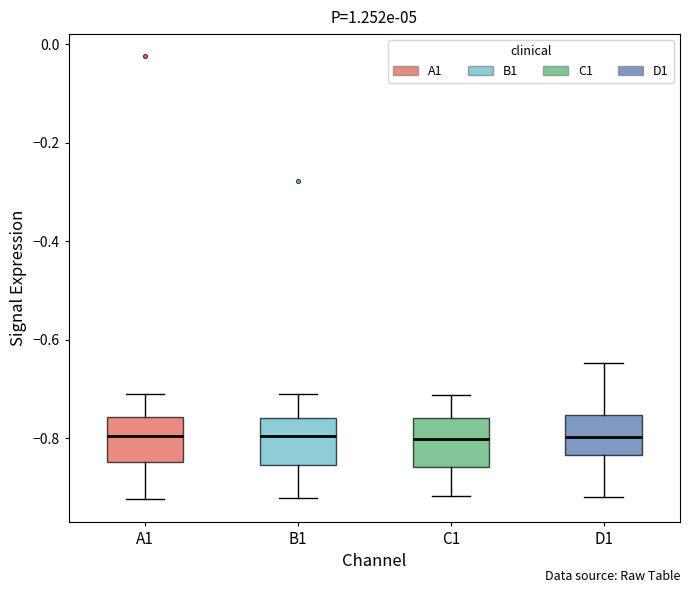

Reading left to right, transcribe this box plot: for each box, give where its median line is, the range the box spans, and where its two whiskers end, as read against the y-axis. The values are not printed on the chart, so give them approximately, as read against the axis.

A1: median -0.80, box -0.84 to -0.76, whiskers -0.92 to -0.72
B1: median -0.80, box -0.86 to -0.76, whiskers -0.92 to -0.72
C1: median -0.80, box -0.86 to -0.76, whiskers -0.92 to -0.72
D1: median -0.80, box -0.84 to -0.76, whiskers -0.92 to -0.64